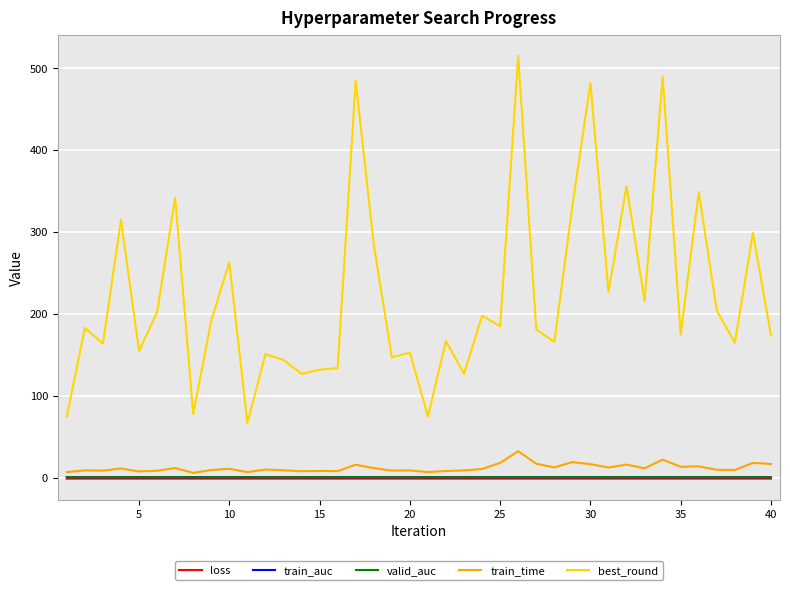

True or false: best_round and valid_auc cross at least once.

False